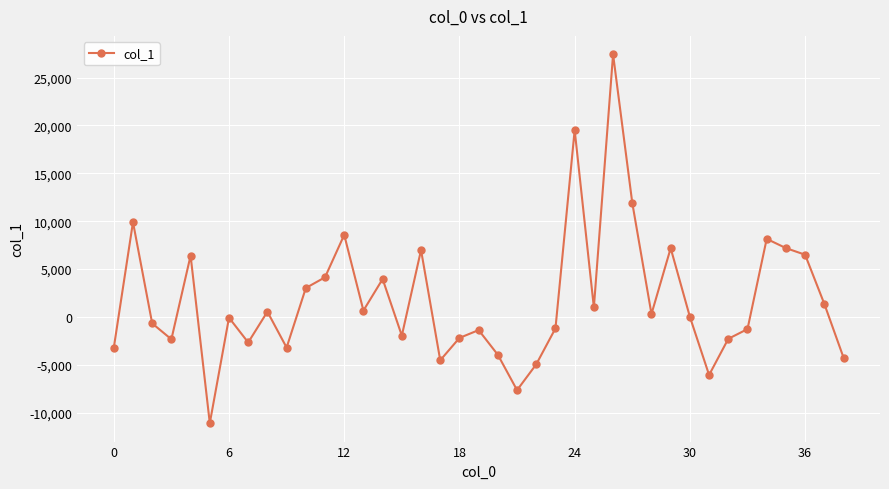

How many distinct data groups are displayed?

1